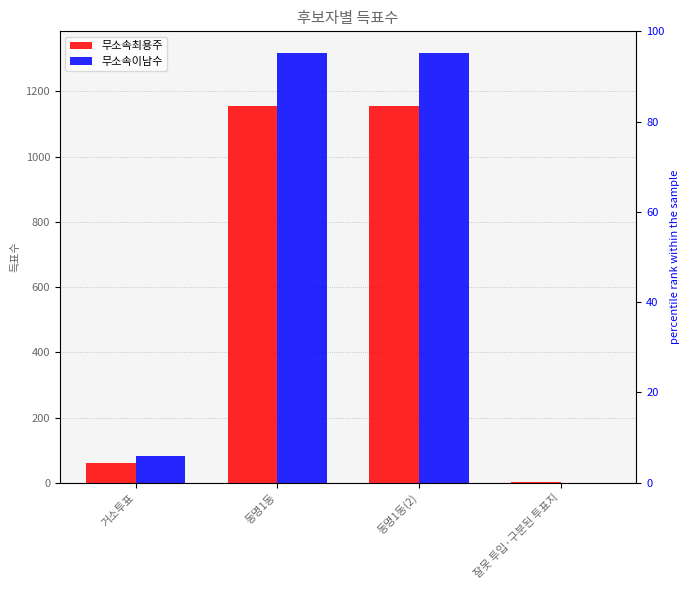

Reading right to left, transcribe all the data shown in this chart.

무소속최용주: 잘못 투입·구분된 투표지=1	동명1동(2)=1156	동명1동=1156	거소투표=60
무소속이남수: 잘못 투입·구분된 투표지=0	동명1동(2)=1318	동명1동=1318	거소투표=81